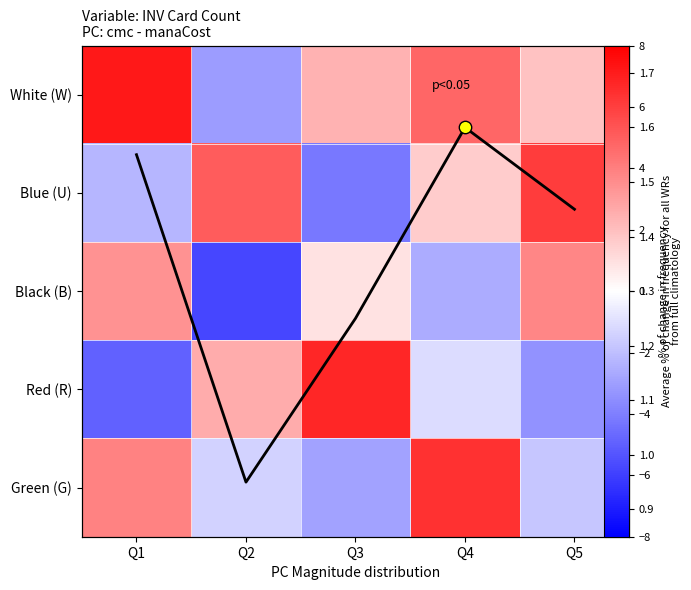

Where is Black (B) nearest to the value -1?

Q4